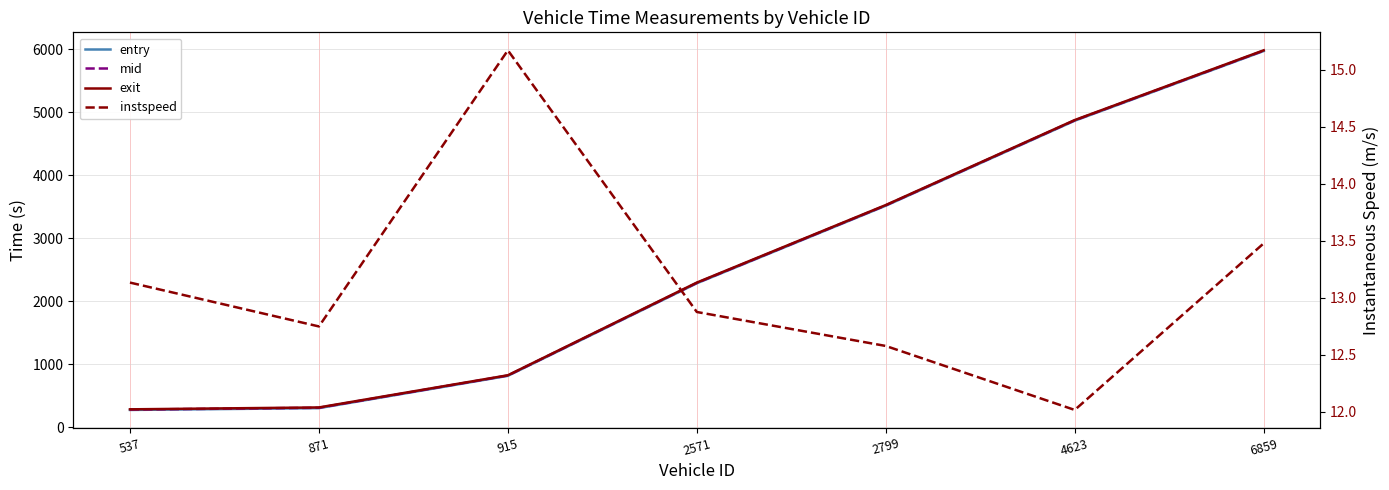

True or false: instspeed and entry cross at least once.

False